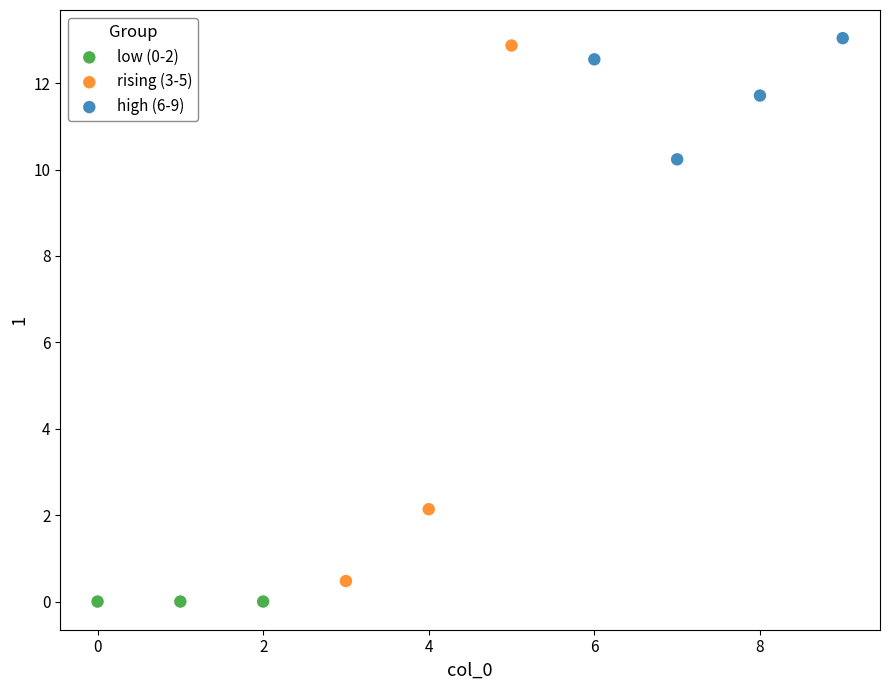

Which series contains the lowest Y value?

low (0-2)